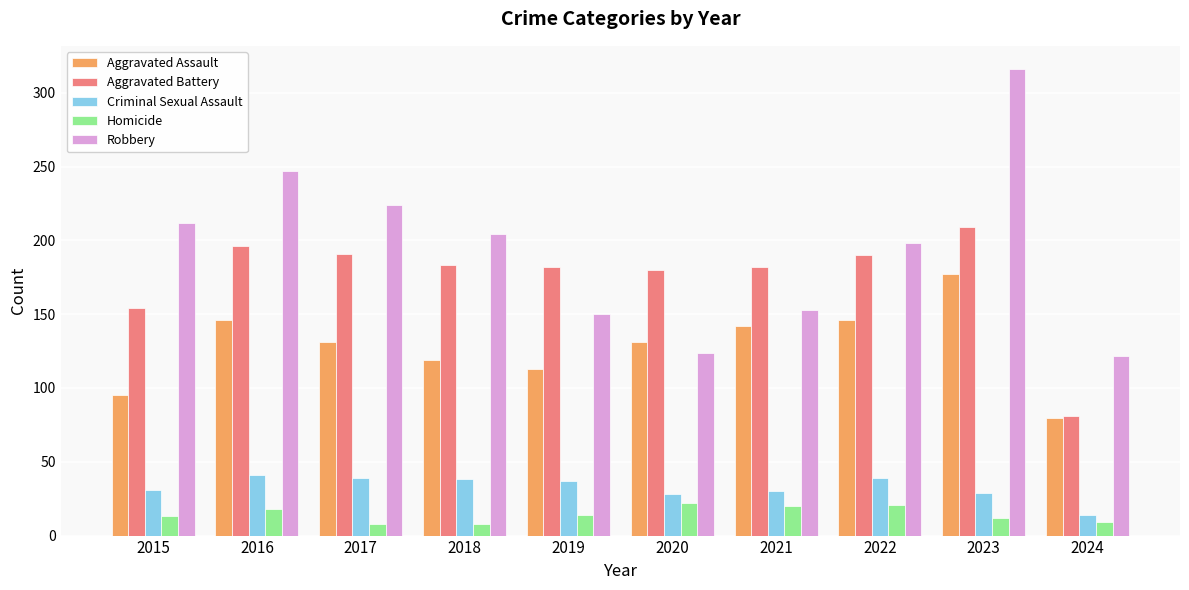

What is the maximum value for Aggravated Battery?

209